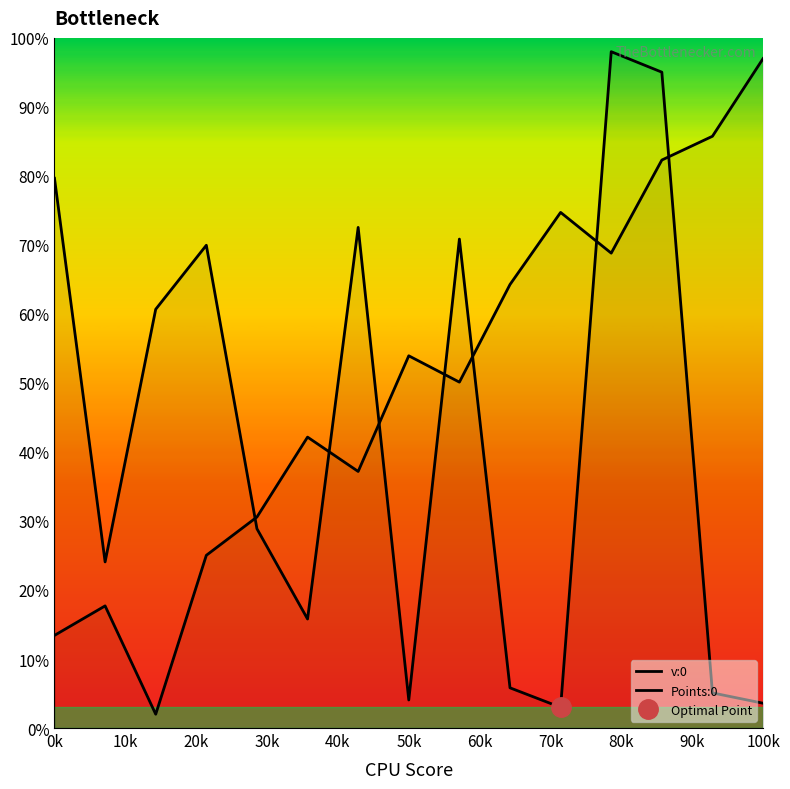

How many values in the v:0 series are below 28?

7